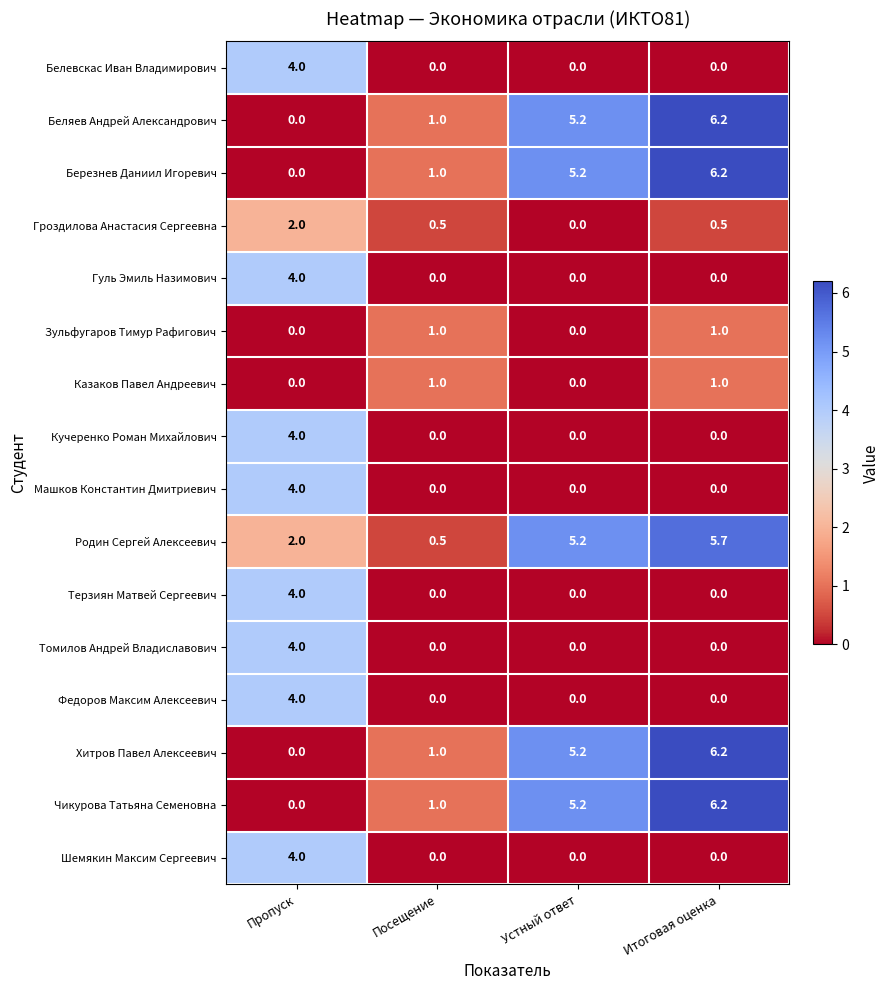

Which series changed the most between Посещение and Устный ответ?

Родин Сергей Алексеевич